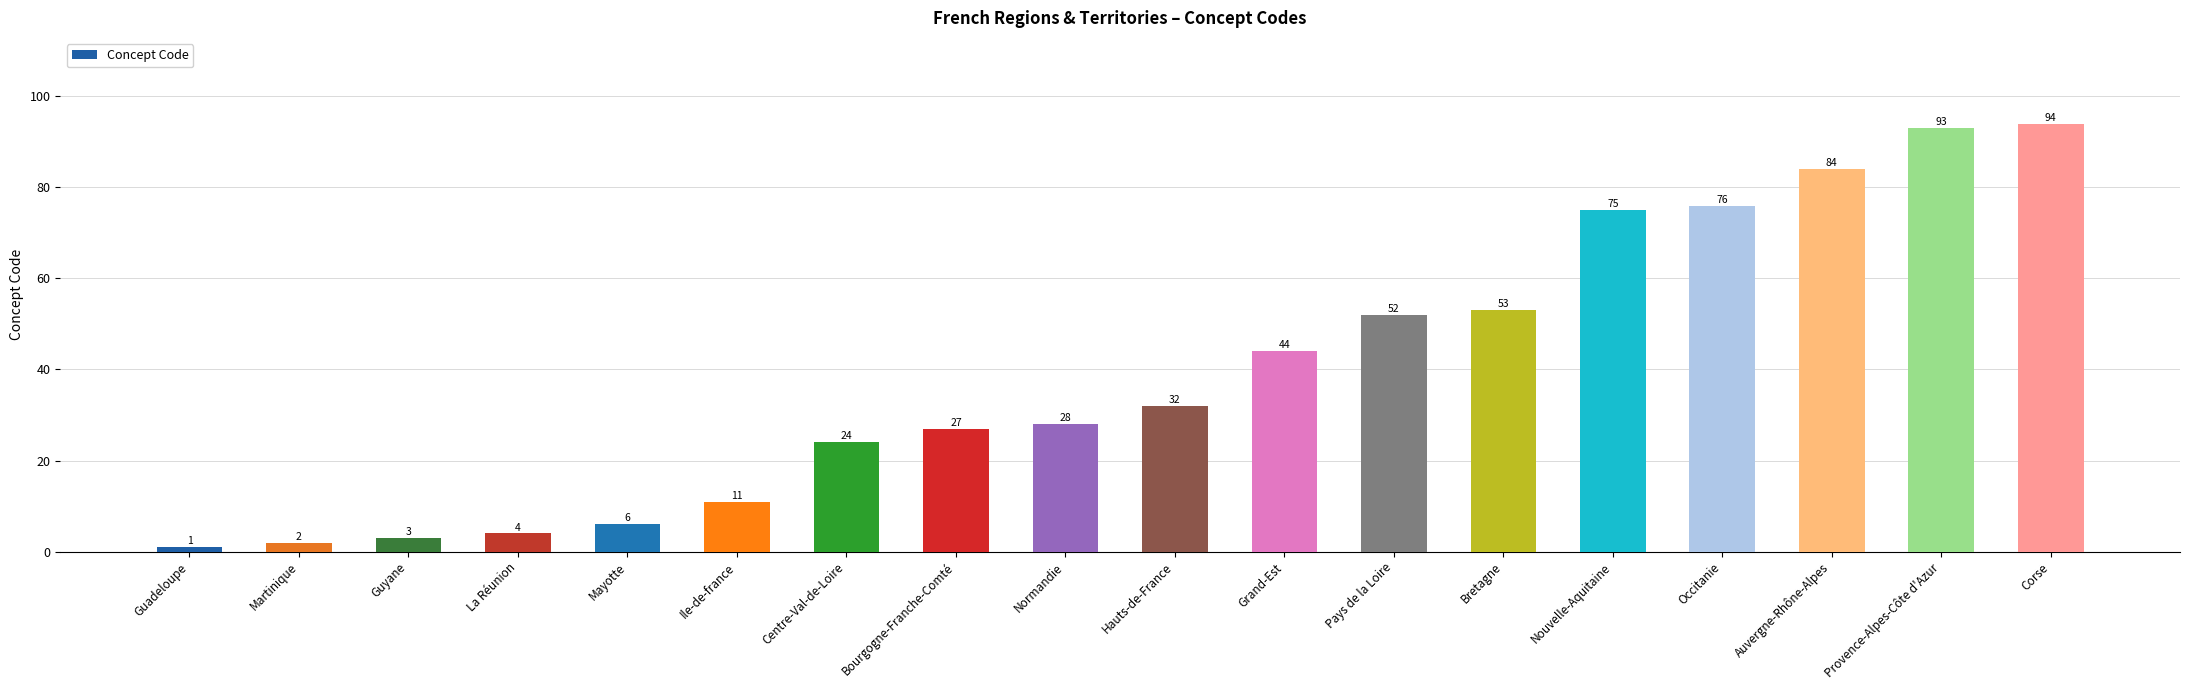

What is the ratio of the value at Guadeloupe to the value at Ile-de-france?

0.1